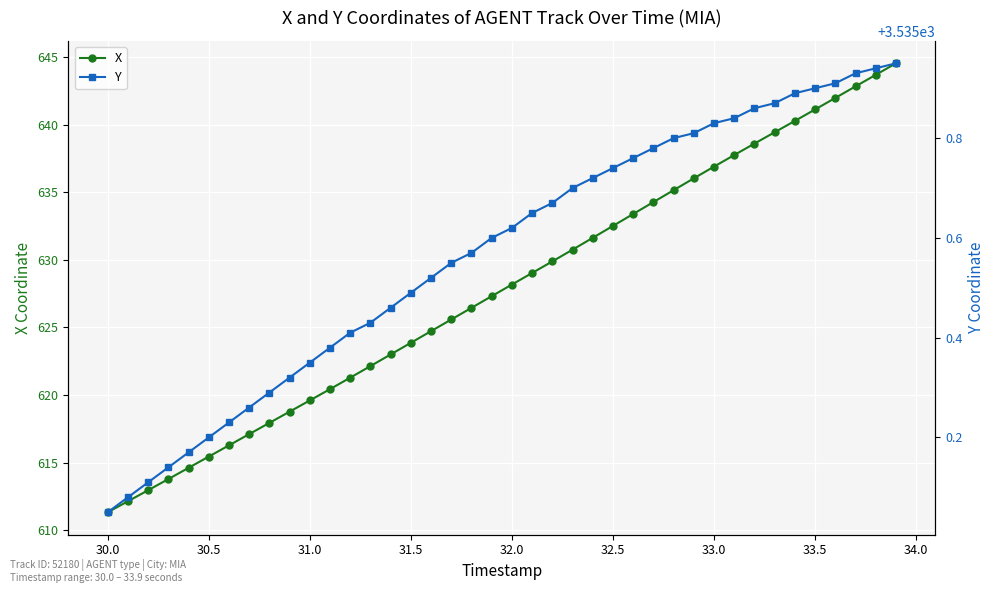

Rank the series by their maximum value, from lowest to highest.

X, Y